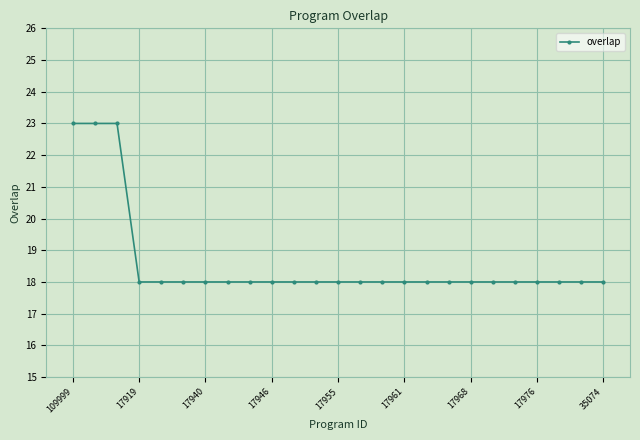

What is the greatest value displayed?

23